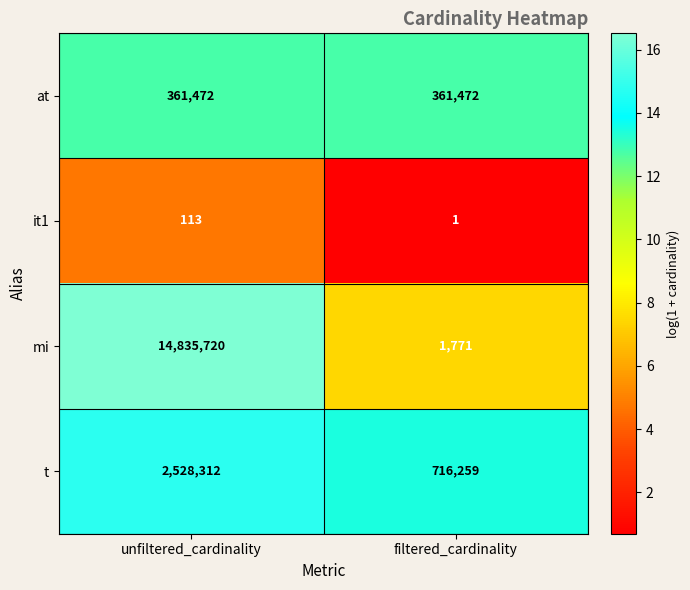

Reading right to left, what are all the values shown in this chart?

at: 361472	361472
it1: 1	113
mi: 1771	14835720
t: 716259	2528312